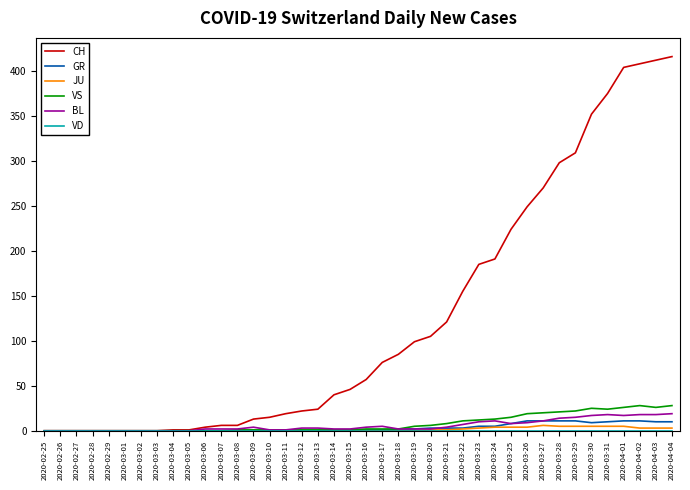

What is the average value of the VS series?

8